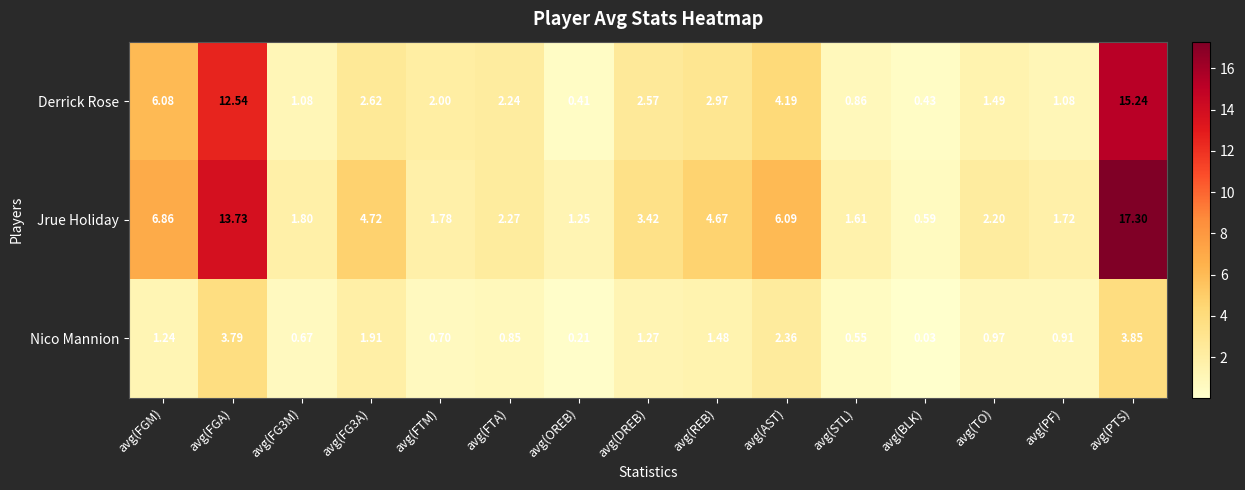

Where does the Jrue Holiday series first go above 2?

avg(FGM)